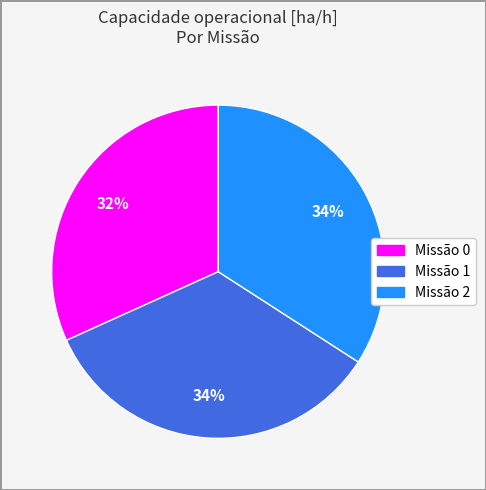

Combined, do Missão 0 and Missão 2 account for over 50%?

Yes